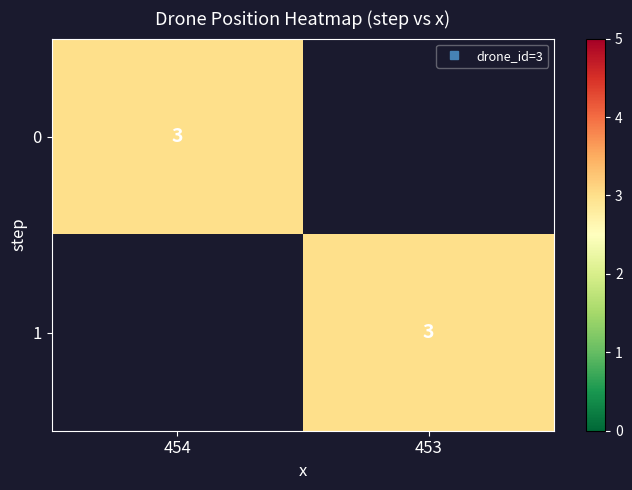

Rank the series by their average value, from highest to lowest.

453, 454